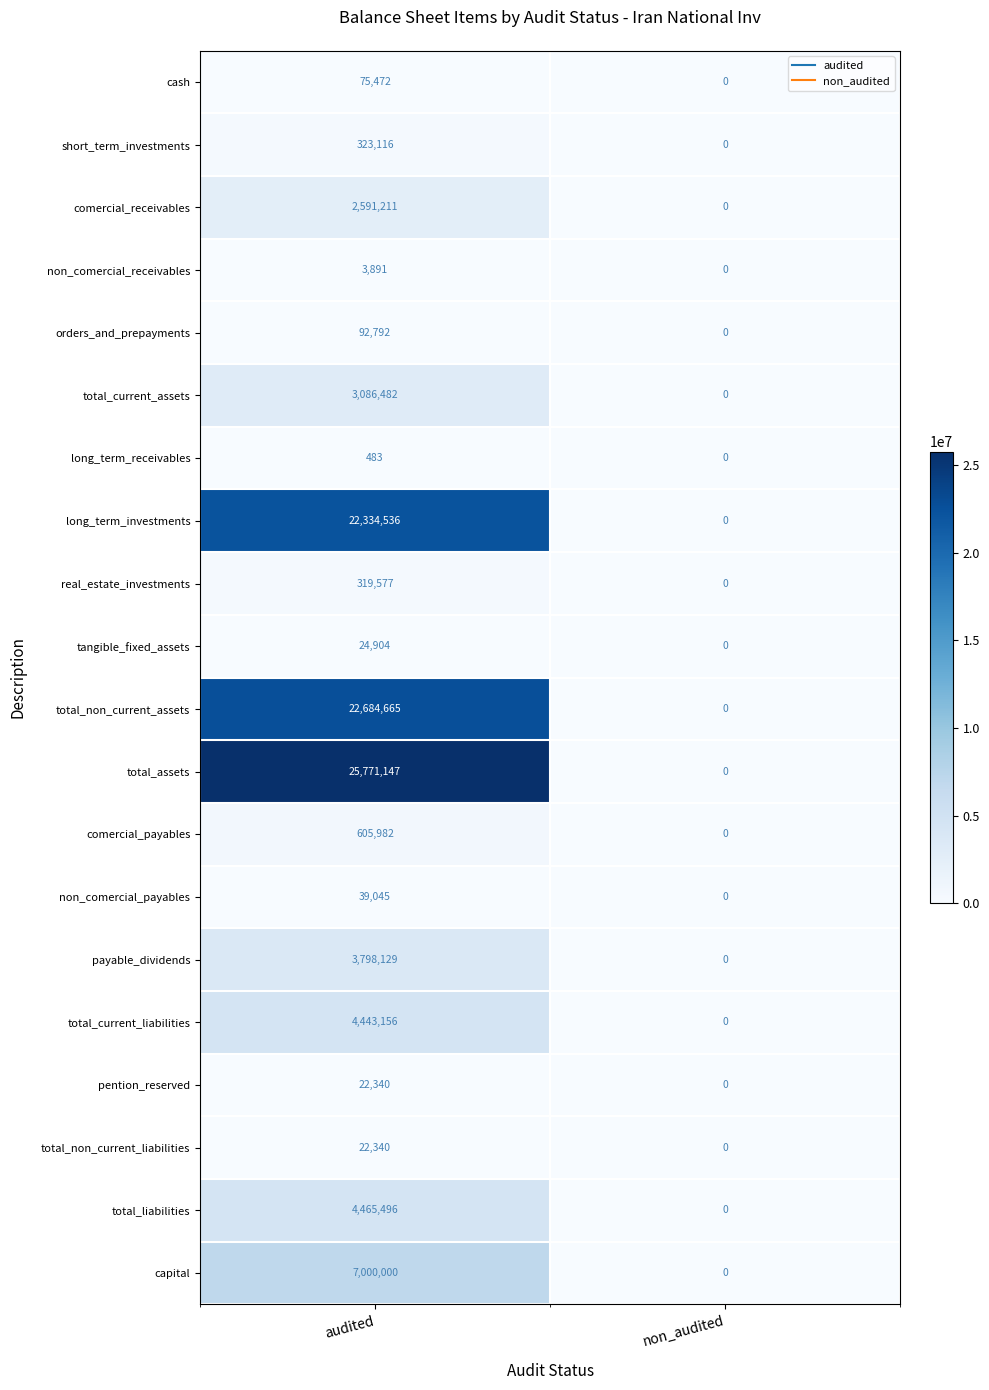

What is the average value of the total_current_assets series?

1543241